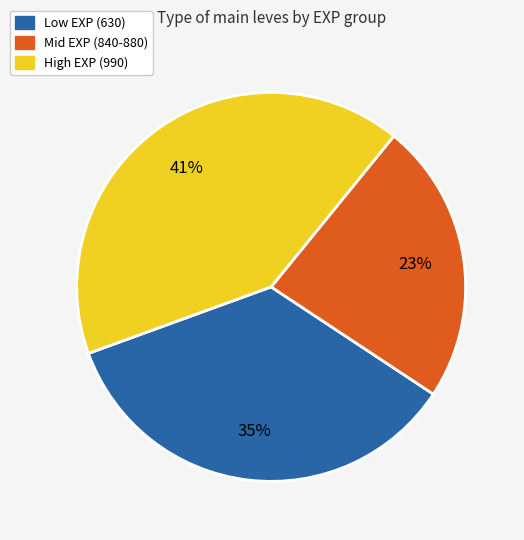

To the nearest percent, what is the average slice percentage?

33%